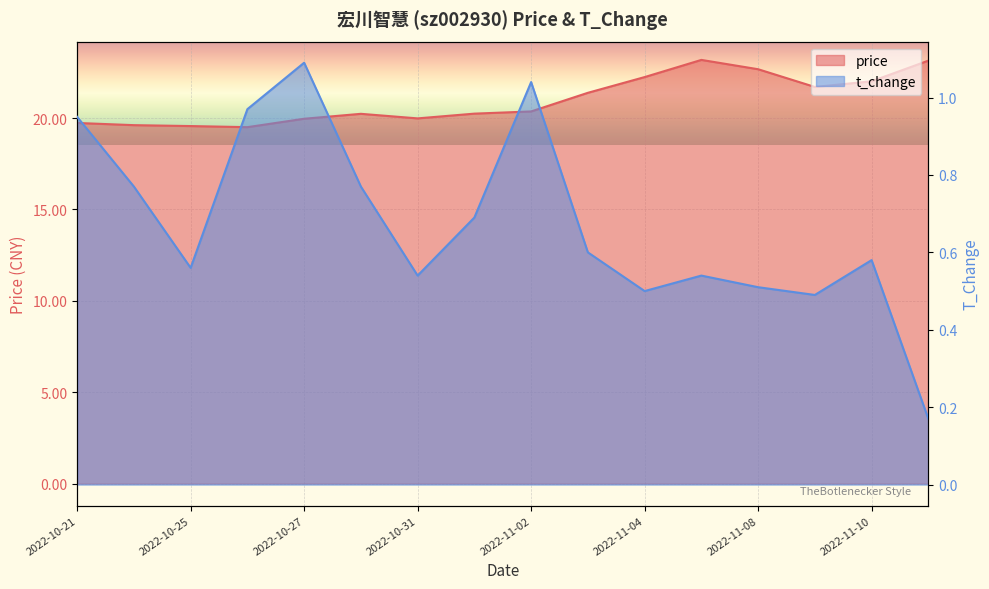

Which series has the largest range (max minus min)?

price